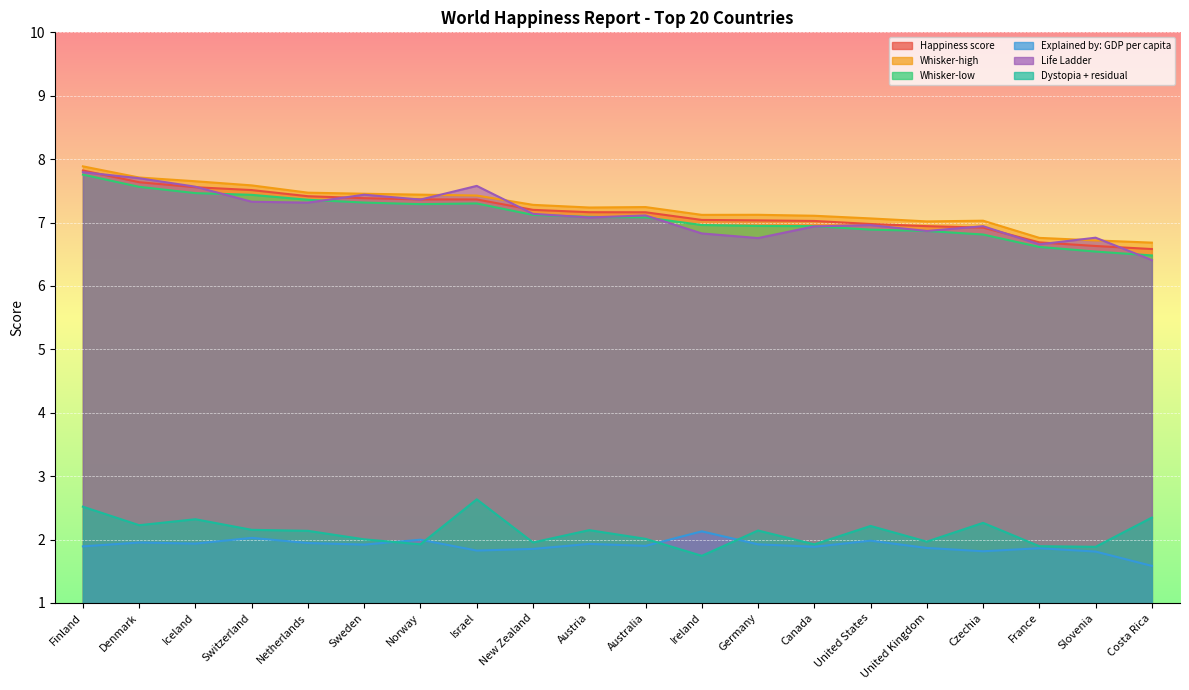

Is the value of Dystopia + residual at Denmark greater than the value of Explained by: GDP per capita at Iceland?

Yes